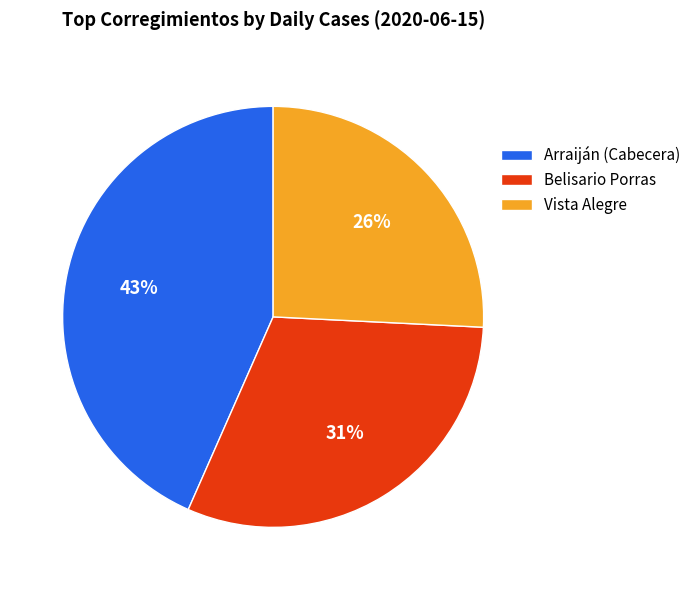

Is there any slice that represents more than half of the pie?

No